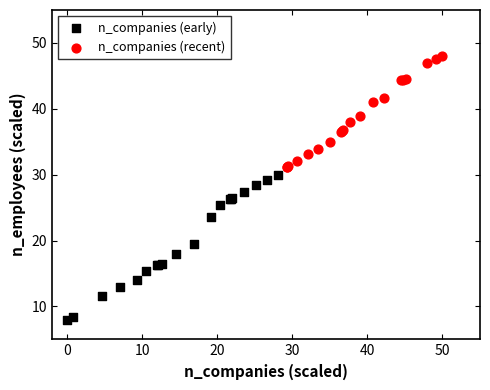

Which series has the largest Y range (max minus min)?

n_companies (early)